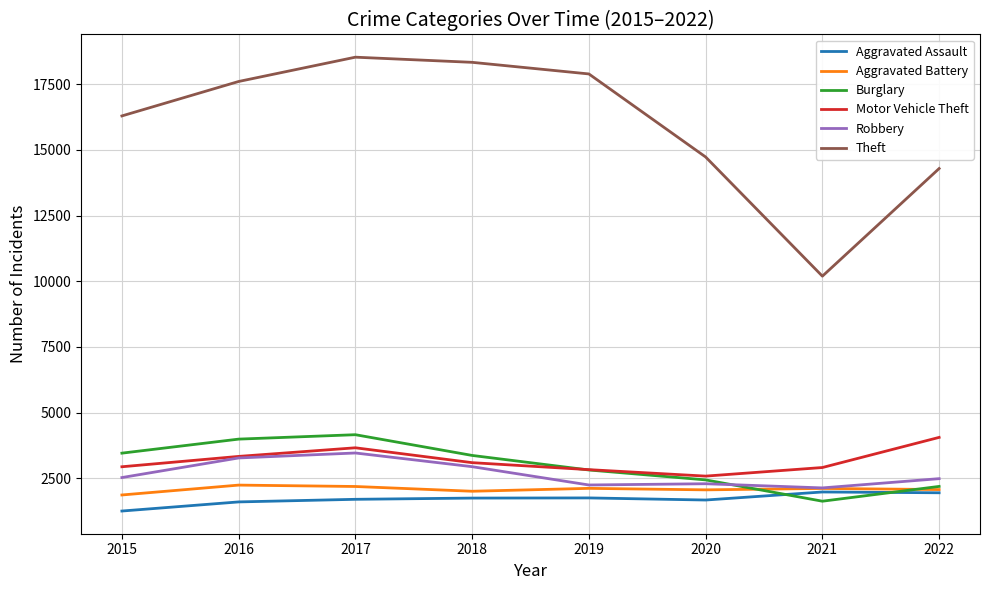

Between which two adjacent categories do Aggravated Assault and Burglary first intersect?

2020 and 2021